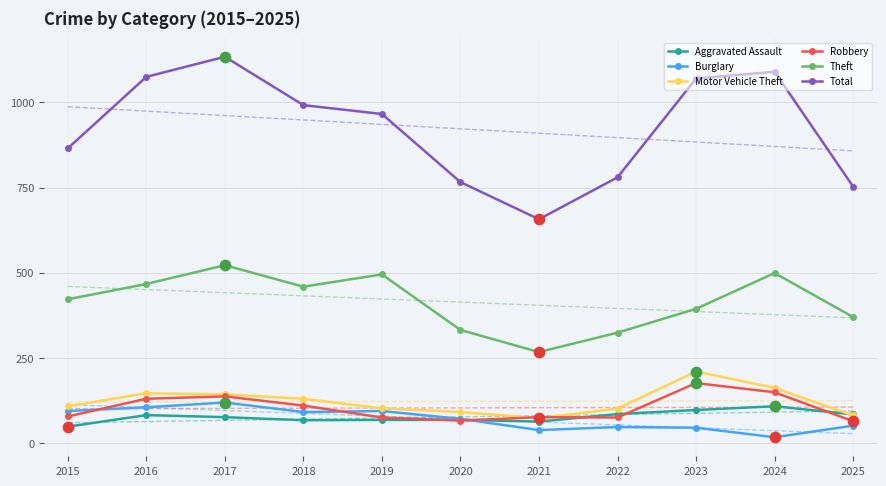

At which category is the sum across all series the highest?

2017